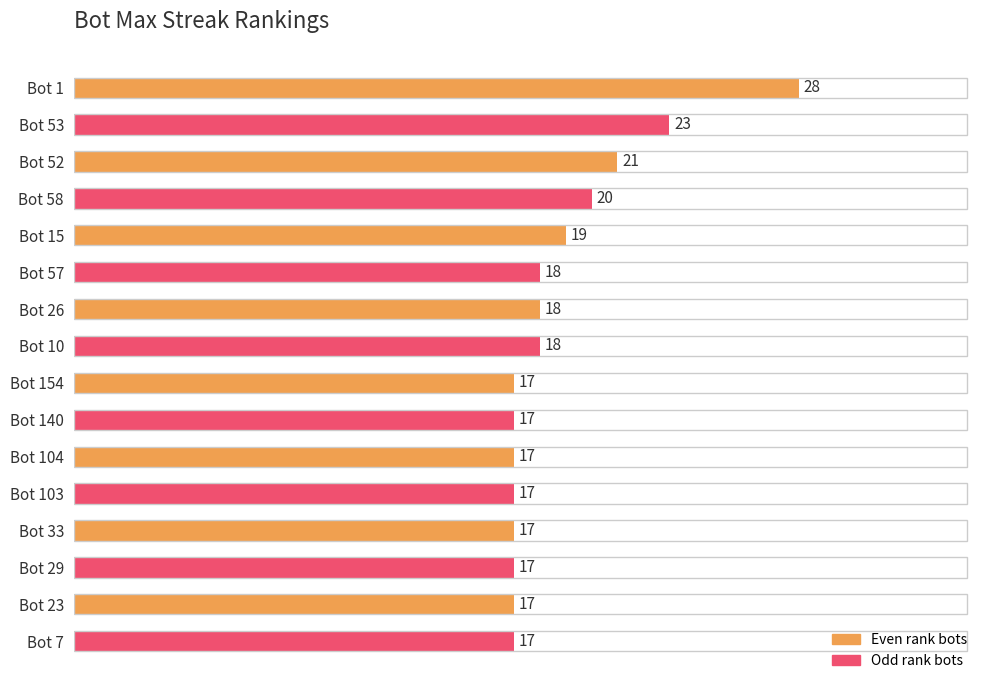

Reading bottom to top, what are all the values shown in this chart?

Bot 7=17	Bot 23=17	Bot 29=17	Bot 33=17	Bot 103=17	Bot 104=17	Bot 140=17	Bot 154=17	Bot 10=18	Bot 26=18	Bot 57=18	Bot 15=19	Bot 58=20	Bot 52=21	Bot 53=23	Bot 1=28